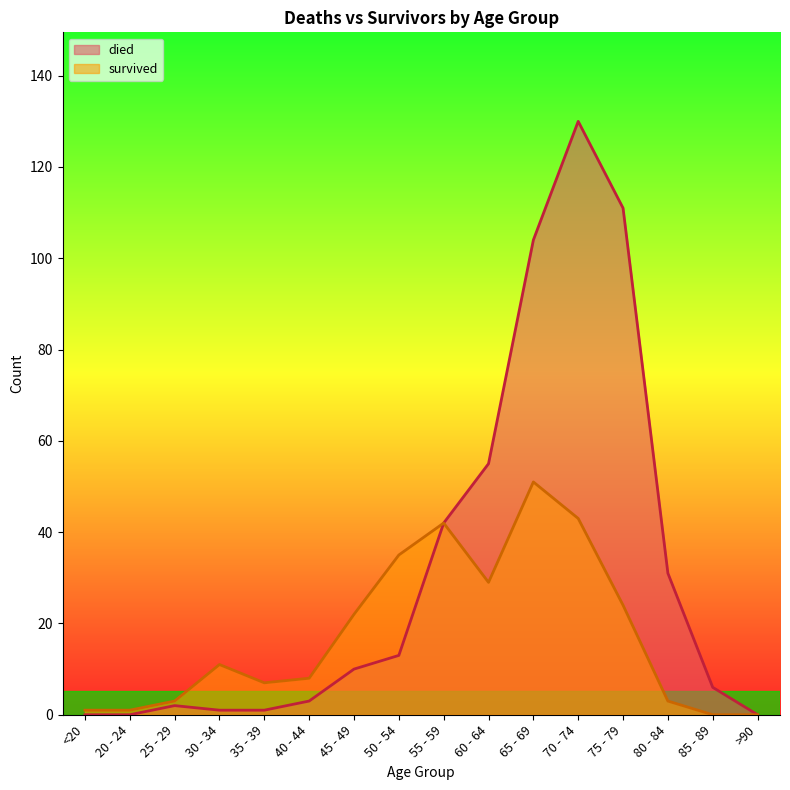

True or false: died and survived intersect in this chart.

False